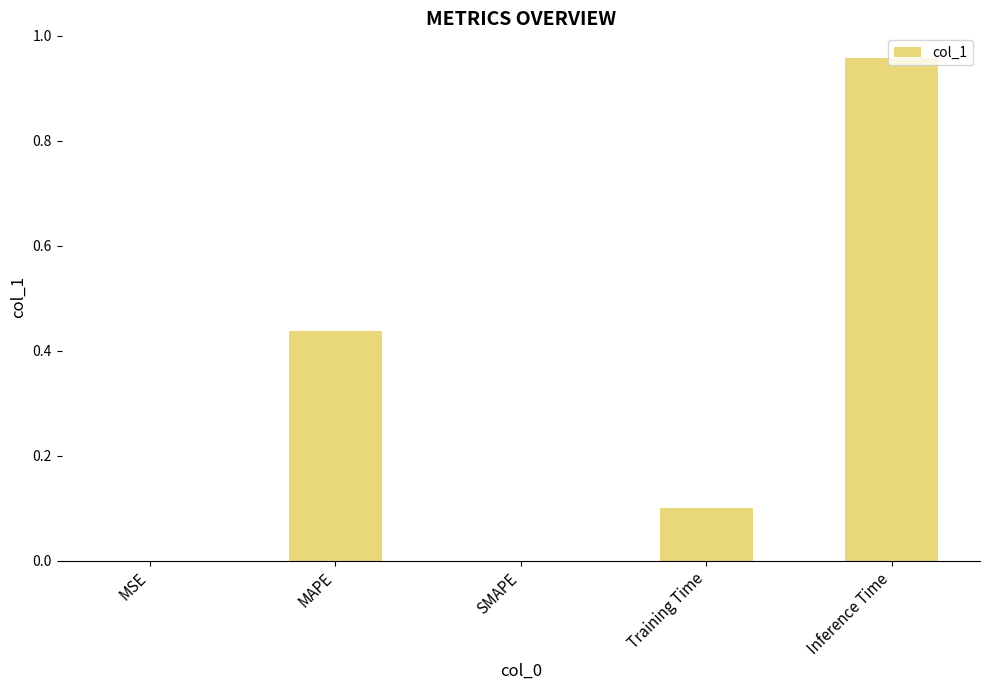

What is the difference between the values at MAPE and Training Time?

0.3